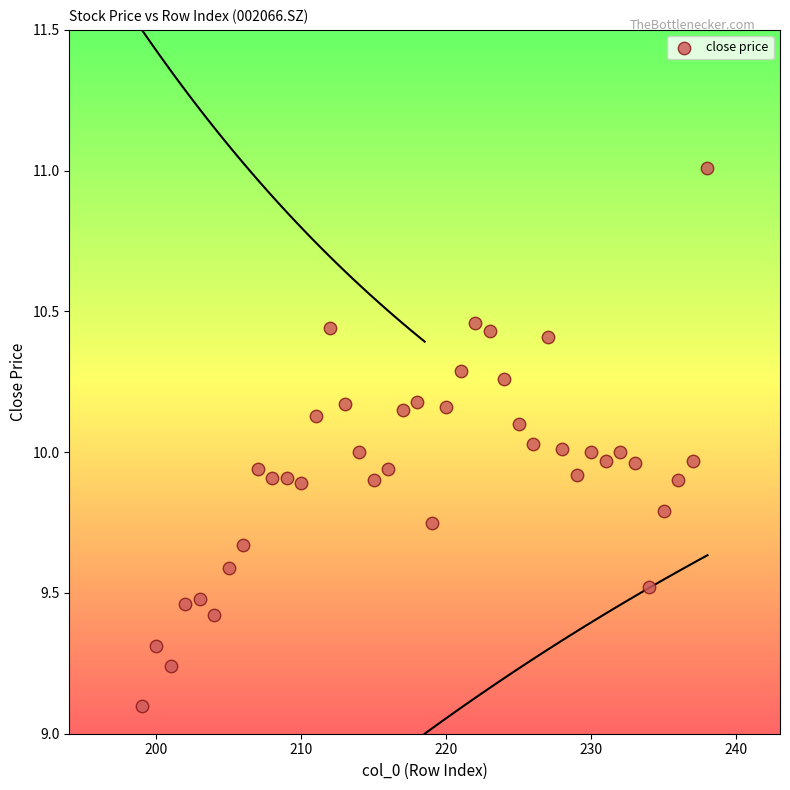

What is the range of X values (max minus min)?

39.0